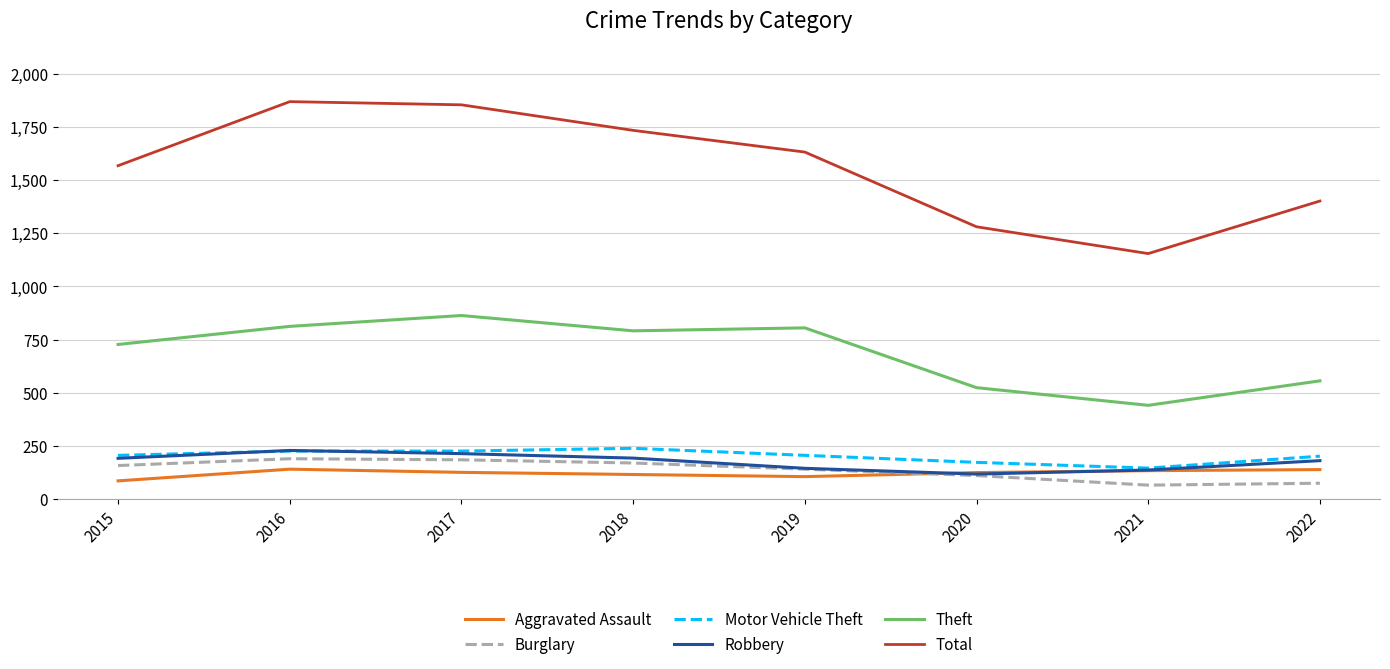

At which label is Total closest to 1511?

2015